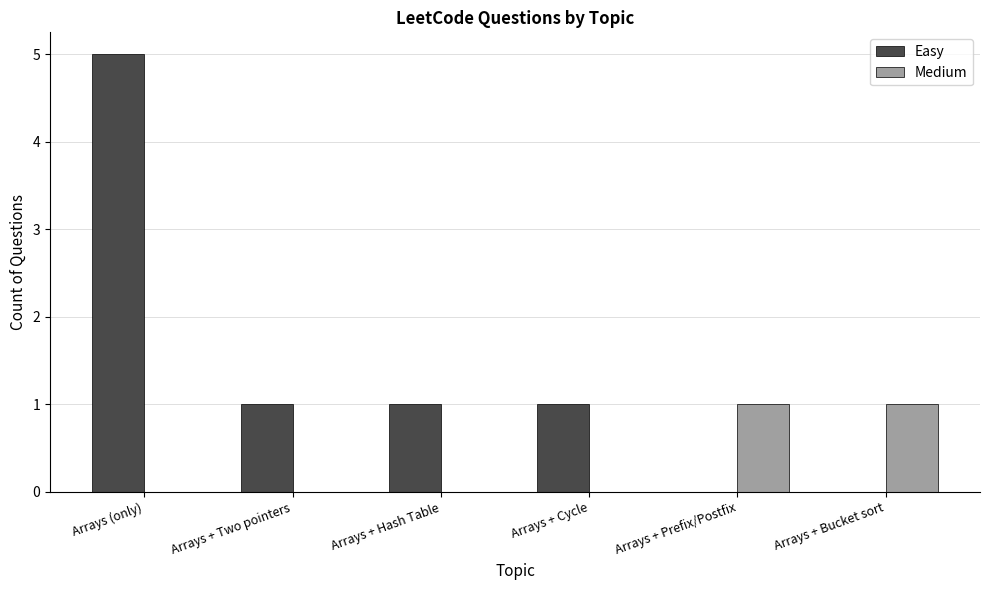

Between Arrays (only) and Arrays + Prefix/Postfix, which series saw the biggest shift?

Easy